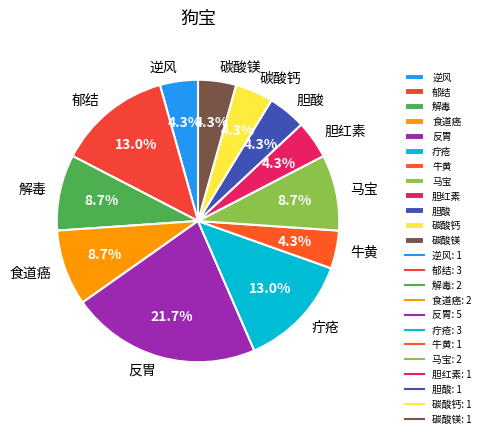

To the nearest percent, what is the difference between the largest and smallest slice percentages?

17%